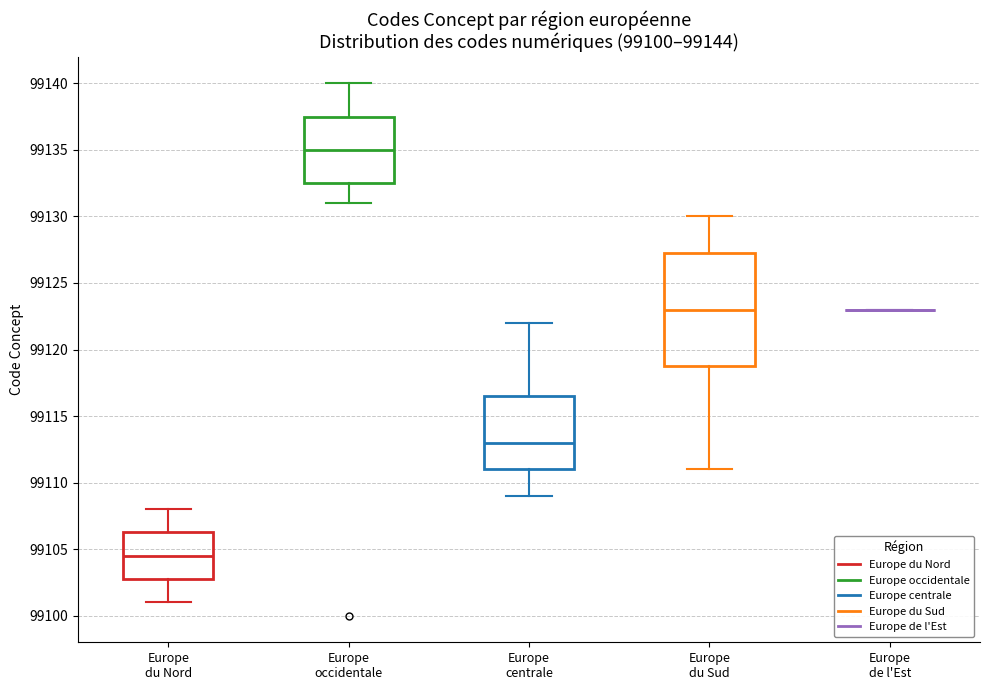

Comparing the boxes themselves (not the whiskers), which one is the tallest?

Europe du Sud